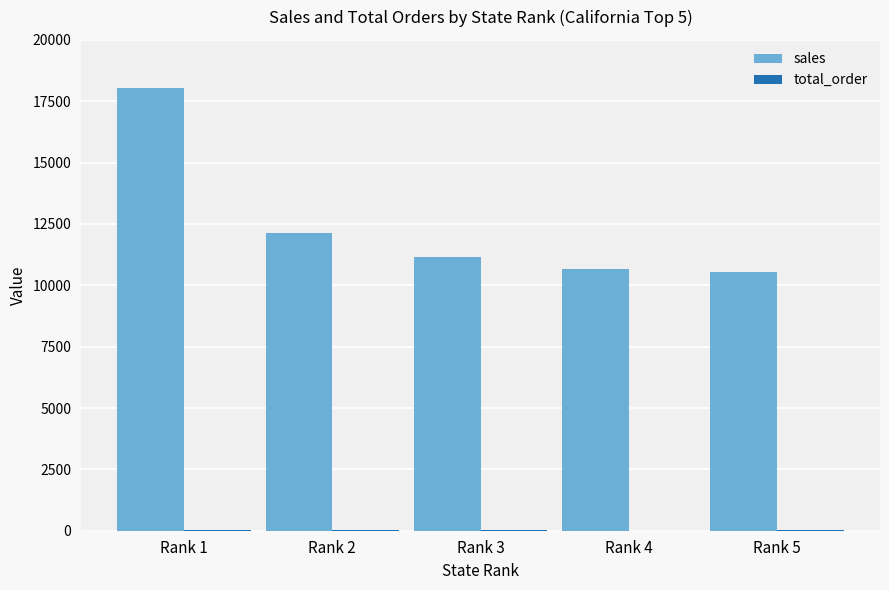

What is the maximum value shown in the chart?

18058.6